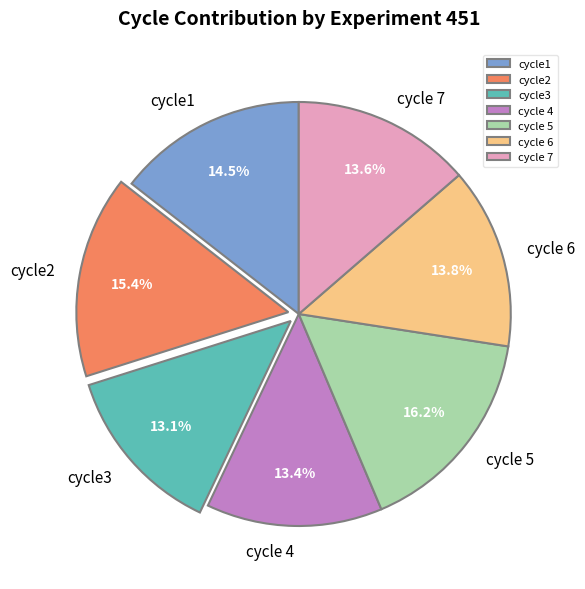

Which category has the biggest portion of the pie?

cycle 5